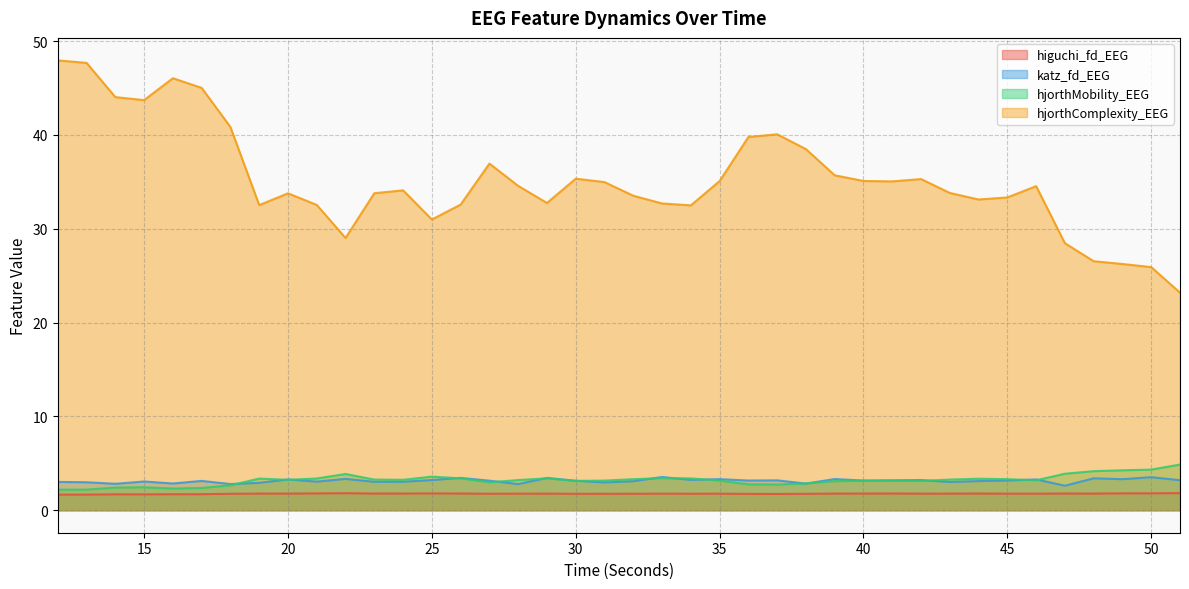

Does the chart have visible grid lines?

Yes